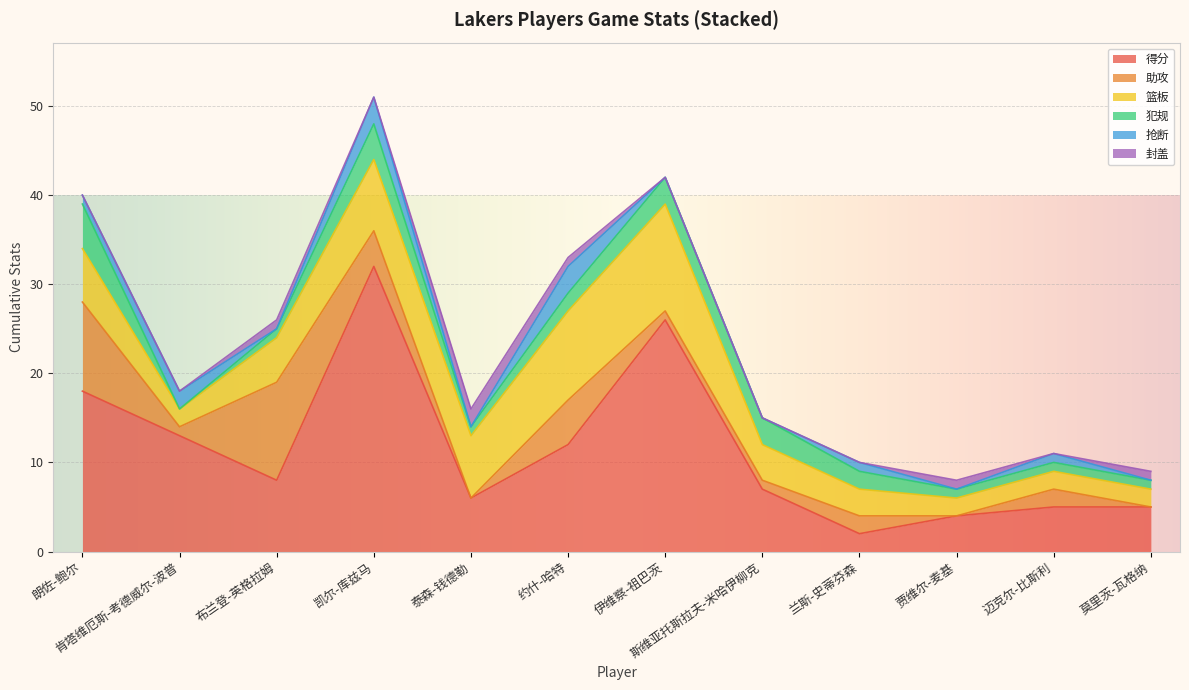

True or false: 助攻 has a value of 10 at 朗佐-鲍尔.

True